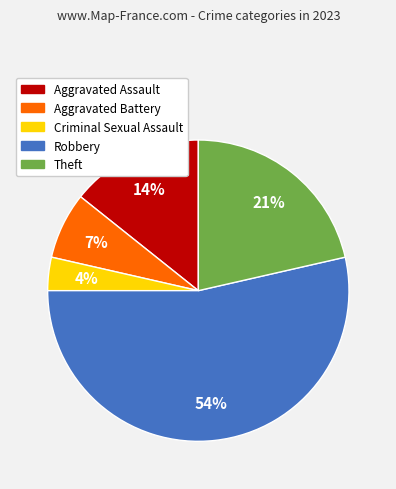

To the nearest percent, what portion does Robbery represent?

54%